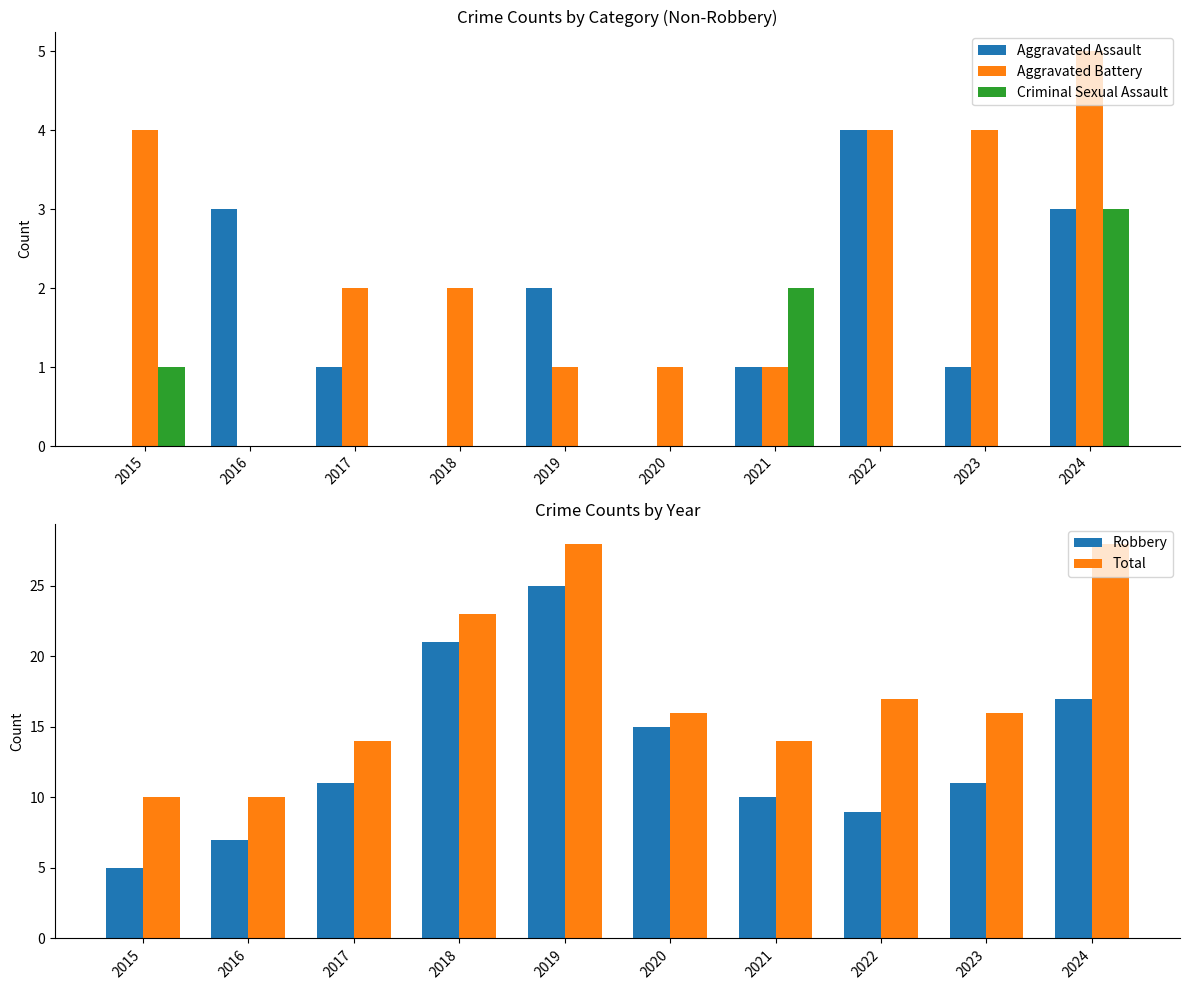

What is the greatest value displayed?

28